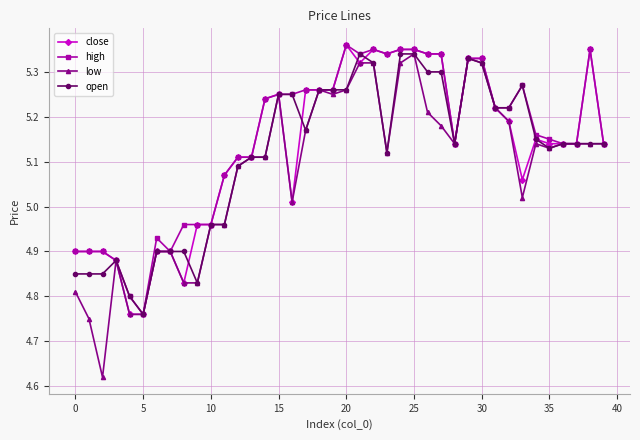

True or false: close has more than 0 points higher than both neighbors.

True